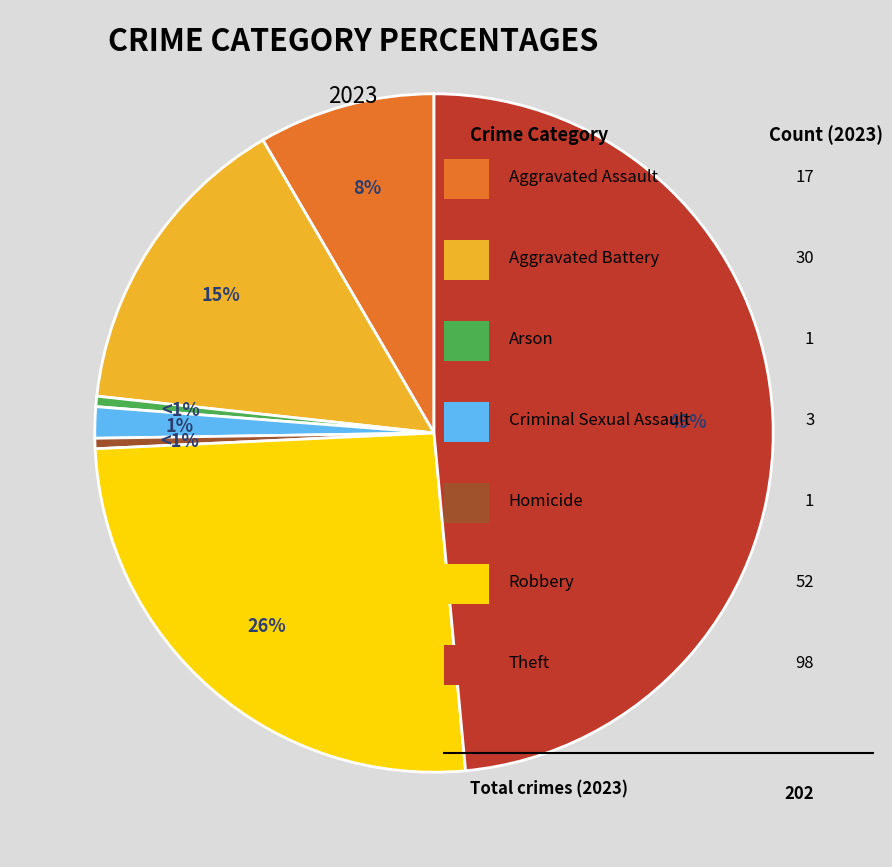

To the nearest percent, what is the average slice percentage?

14%